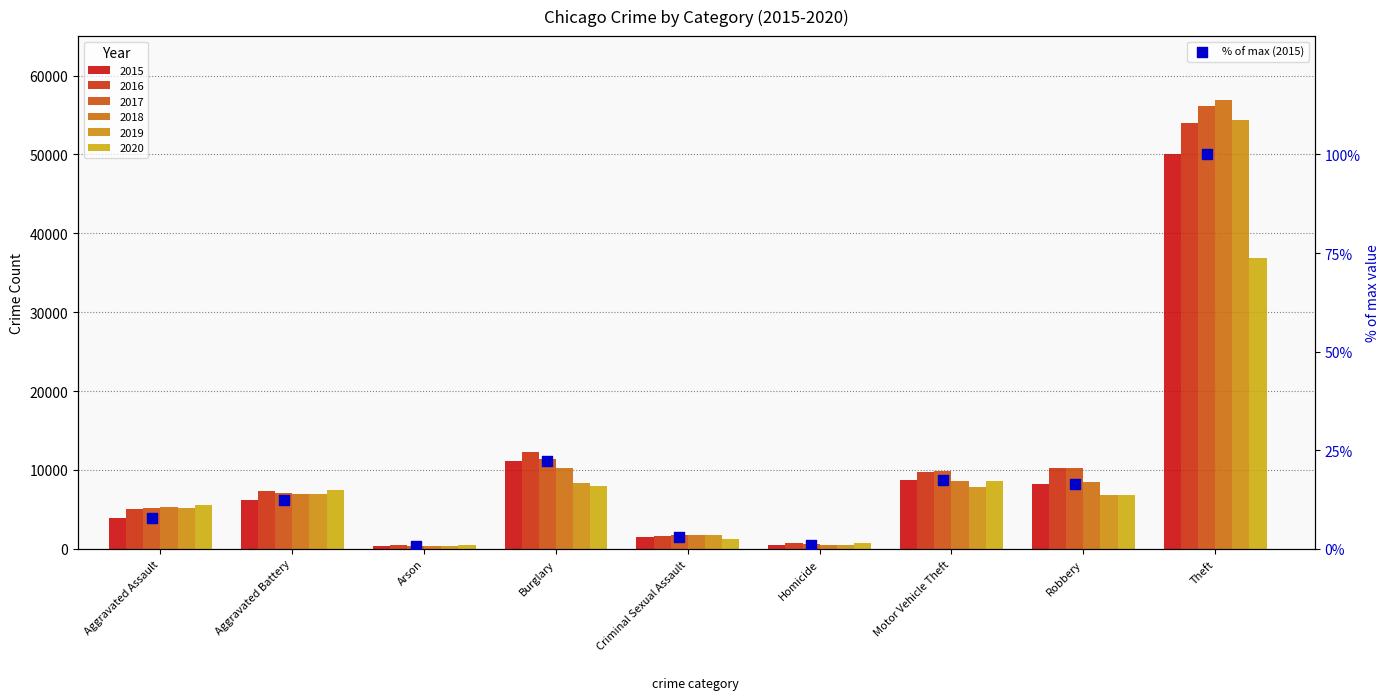

Which has a higher value, Motor Vehicle Theft or Homicide?

Motor Vehicle Theft